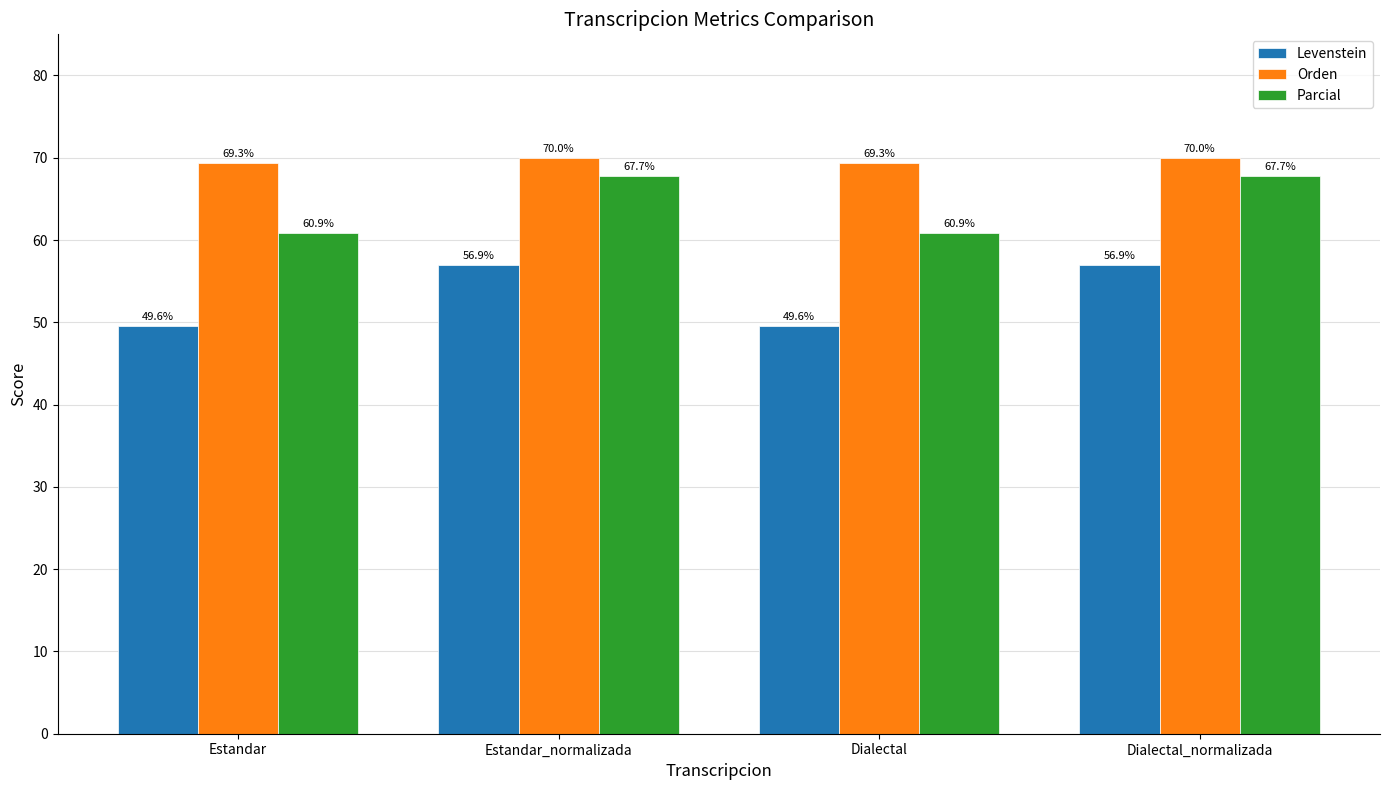

Reading left to right, transcribe all the data shown in this chart.

Levenstein: Estandar=49.6	Estandar_normalizada=56.9	Dialectal=49.6	Dialectal_normalizada=56.9
Orden: Estandar=69.3	Estandar_normalizada=70.0	Dialectal=69.3	Dialectal_normalizada=70.0
Parcial: Estandar=60.9	Estandar_normalizada=67.7	Dialectal=60.9	Dialectal_normalizada=67.7